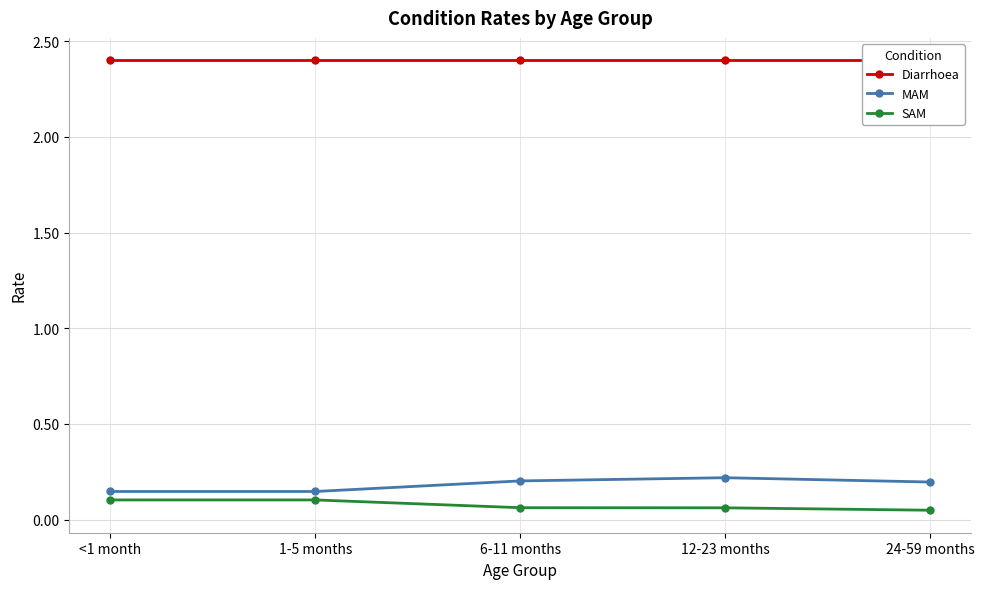

Which category has the highest value across all series?

<1 month